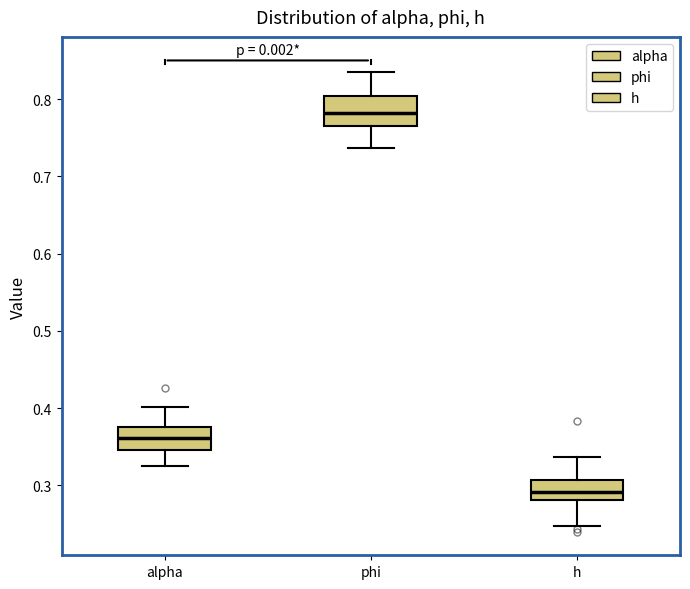

Where does the upper whisker of the box for alpha end on the y-axis? The values are not printed on the chart, so give them approximately, as read against the axis.

0.40